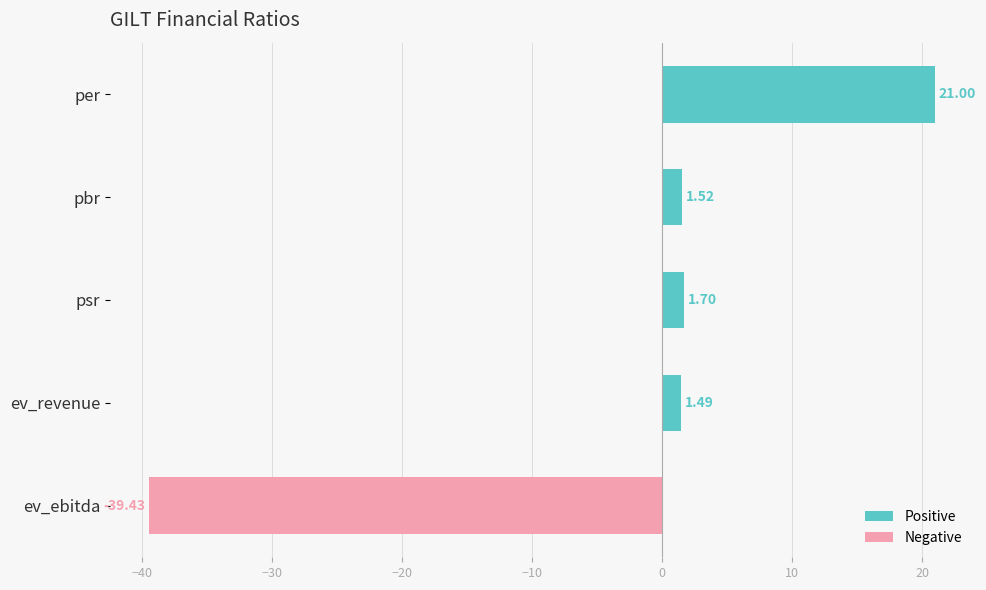

What is the label of the 5th bar from the bottom?

per